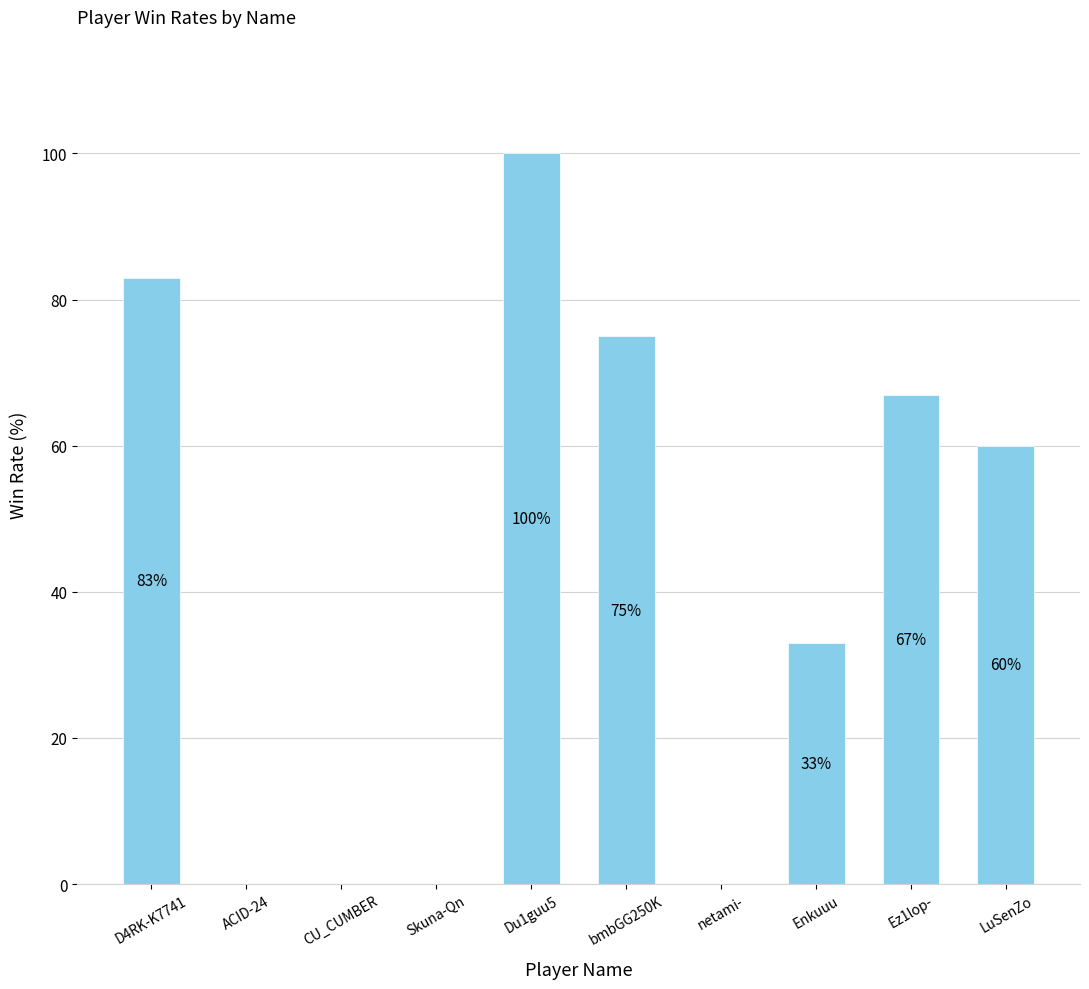

What is the sum of the values at Du1guu5 and netami-?

100